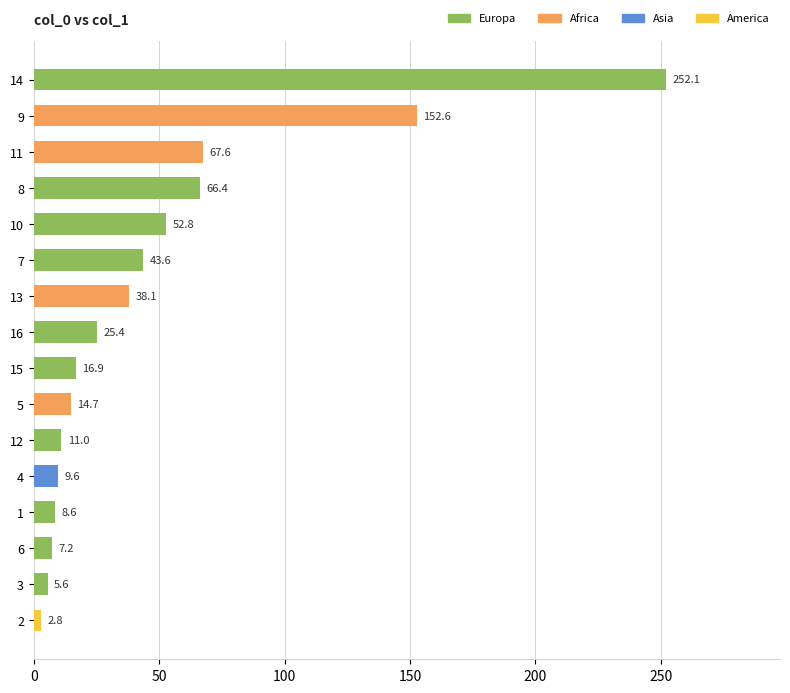

Reading top to bottom, what are all the values shown in this chart?

252.1	152.6	67.6	66.4	52.8	43.6	38.1	25.4	16.9	14.7	11.0	9.6	8.6	7.2	5.6	2.8